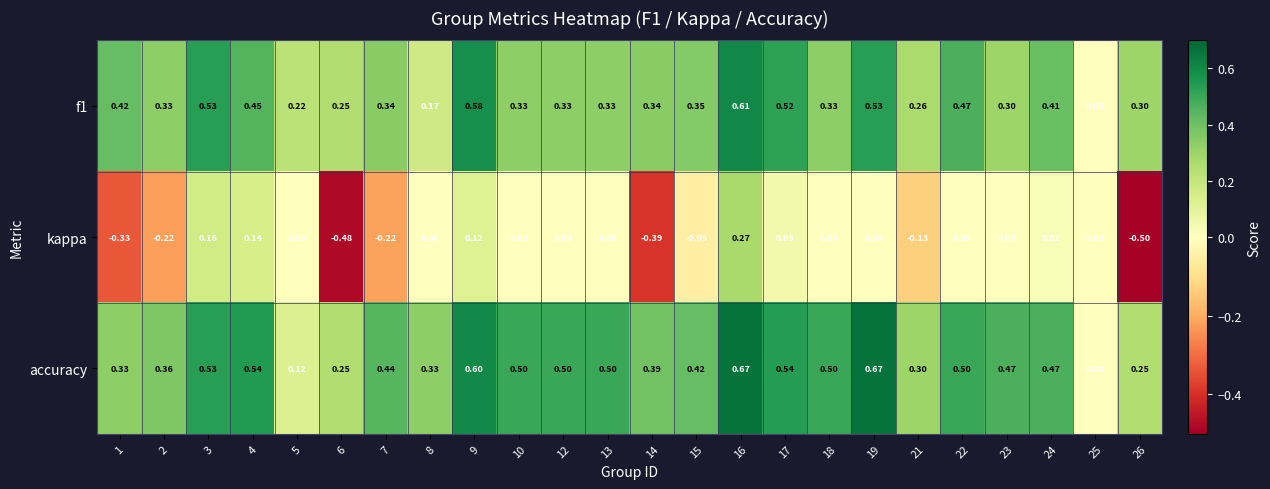

Which series has the widest spread of values?

kappa